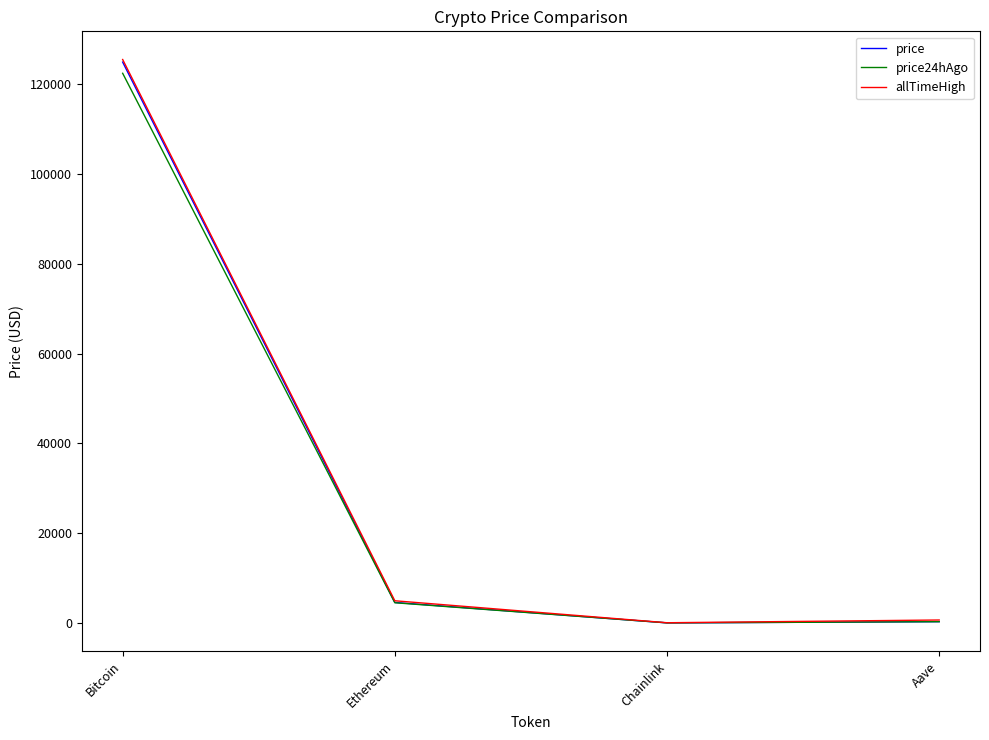

Where is the first local minimum for price?

Chainlink